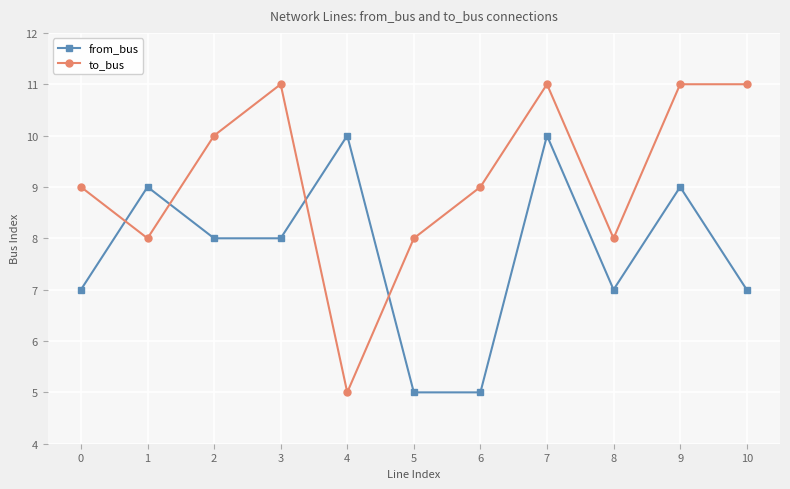

Is it true that from_bus equals 7 at 7?

False